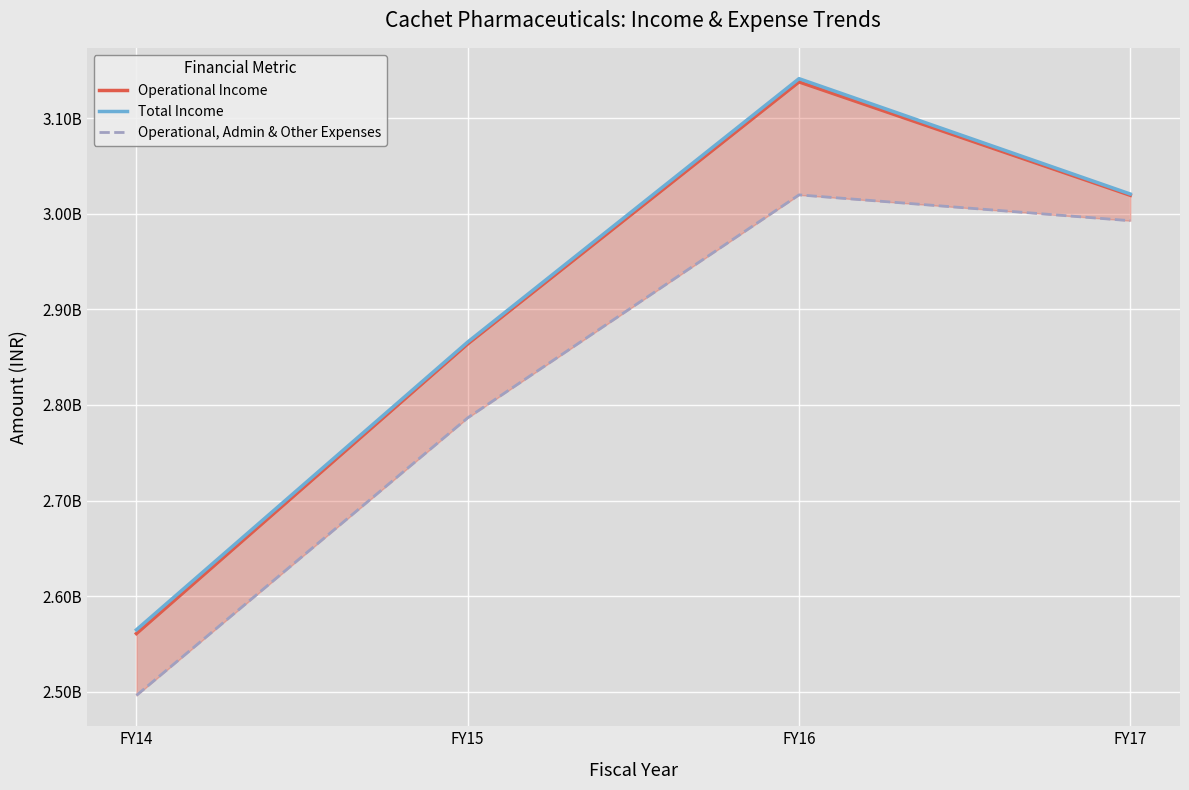

What is the maximum value for Operational Income?

3138185000